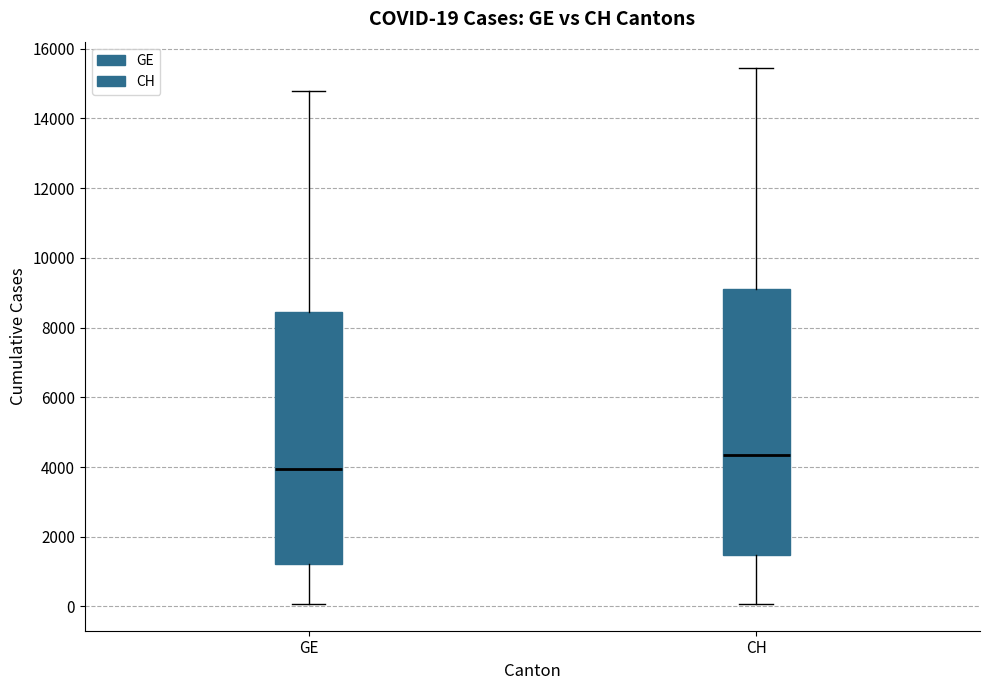

Which box's median line is the highest?

CH